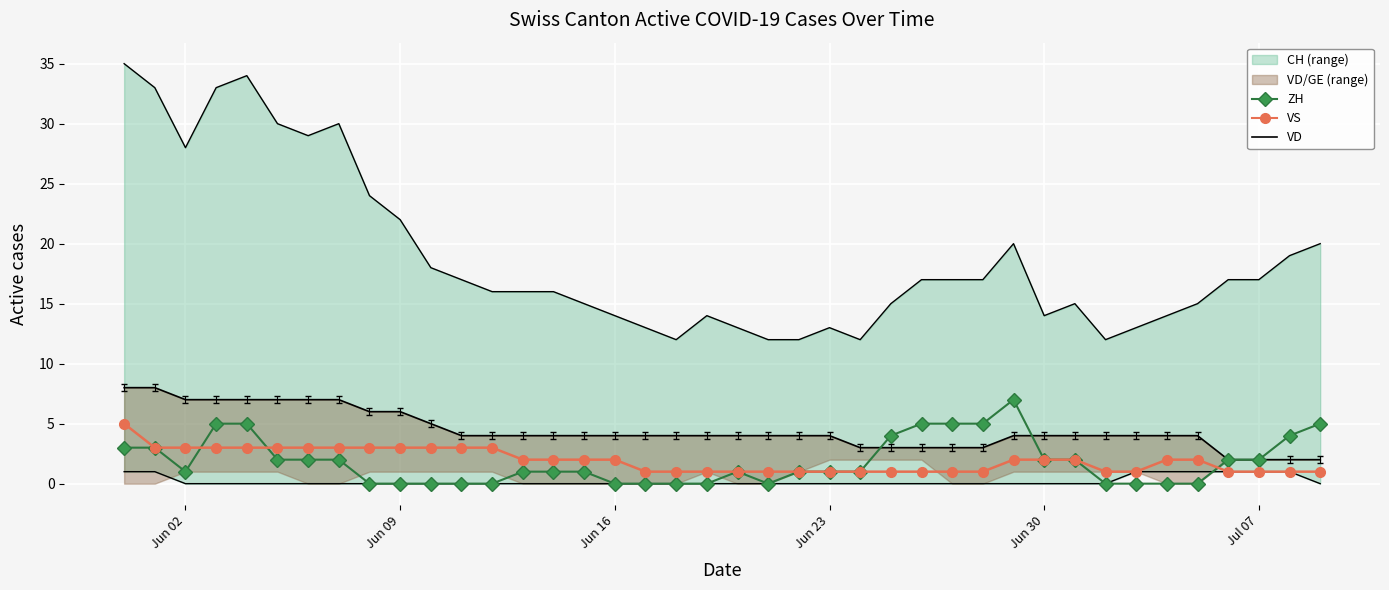

How many interior local peaks does the ZH series have?

2